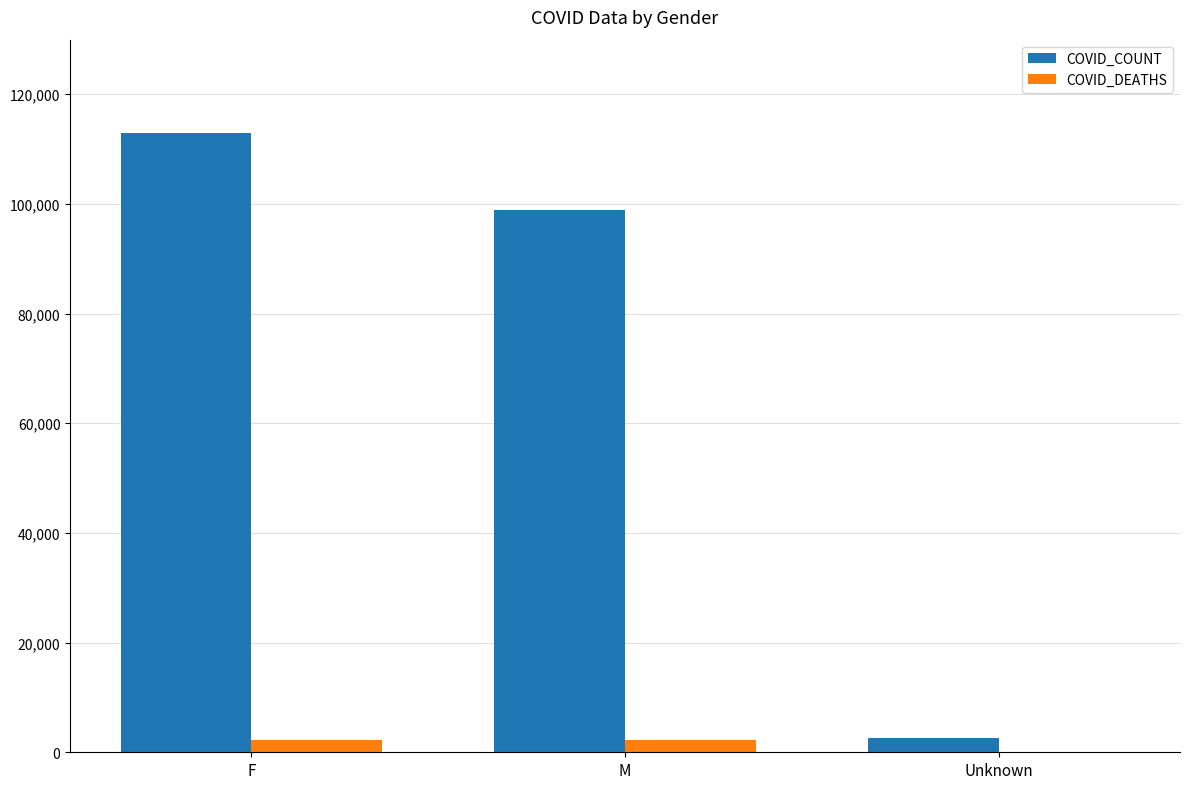

At which label does COVID_COUNT reach its peak?

F